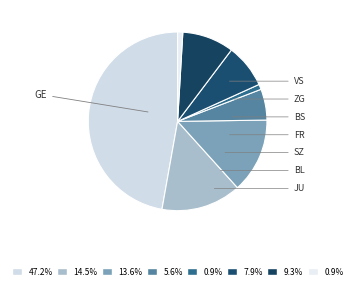

How many segments does this pie chart have?

8